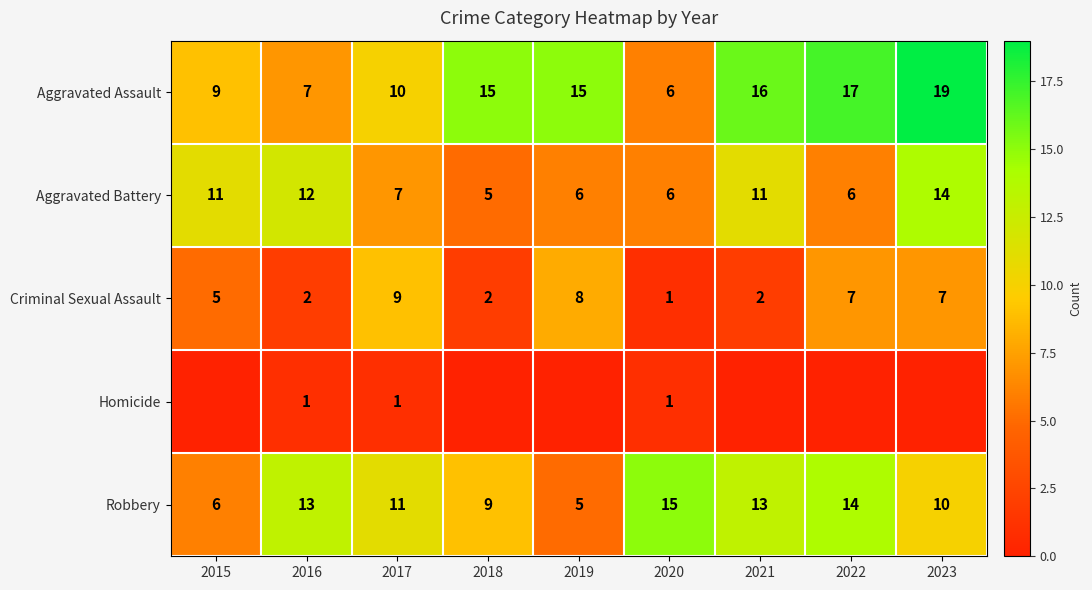

What is the difference between the highest and lowest values at 2018?

15